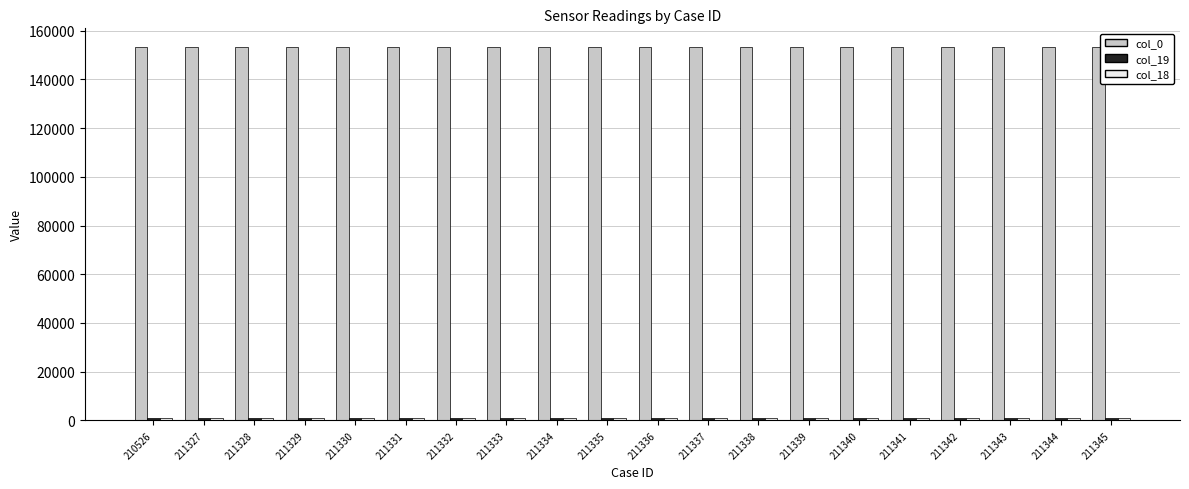

What is the maximum value shown in the chart?

153317.8